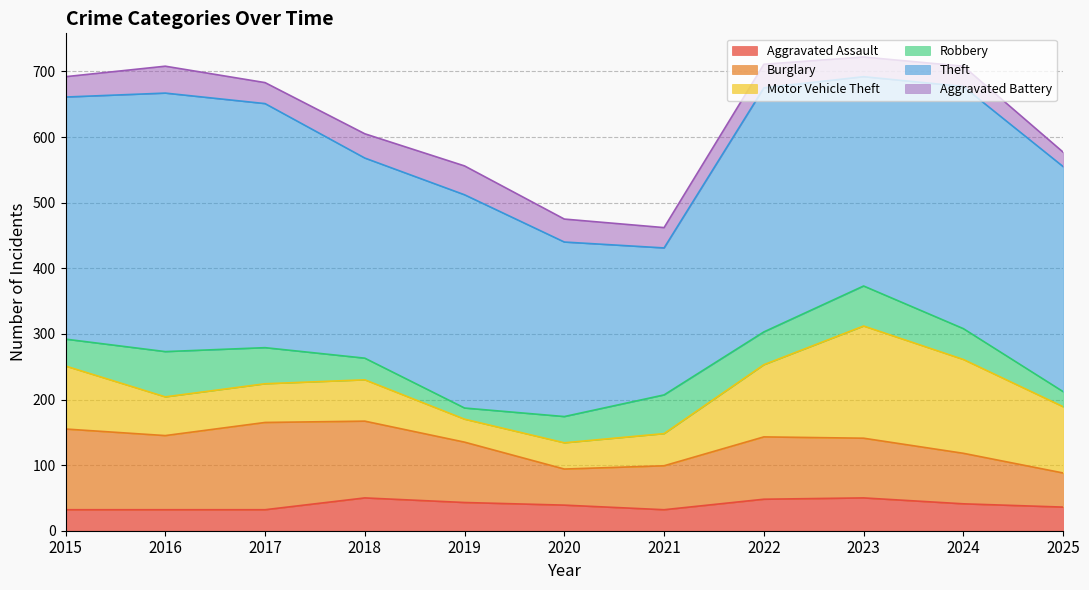

At which label does Motor Vehicle Theft first exceed 63?

2015